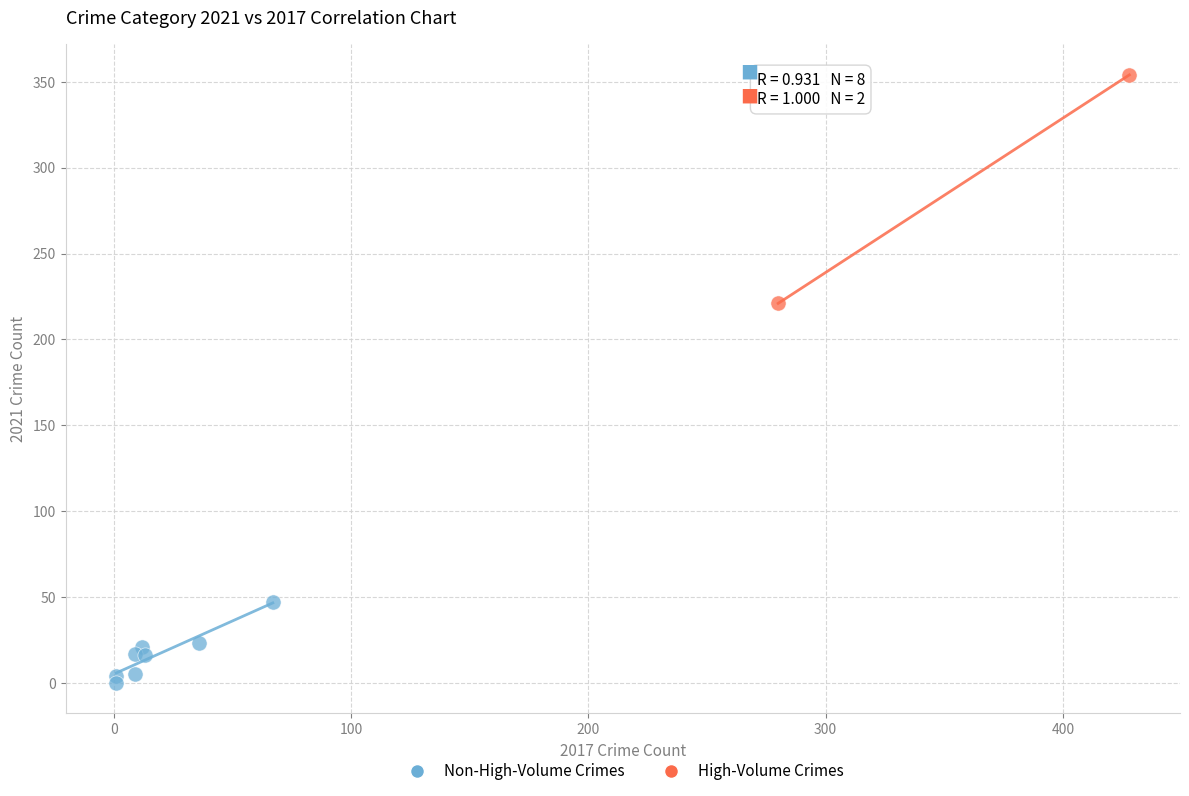

Which series has the largest Y range (max minus min)?

High-Volume Crimes